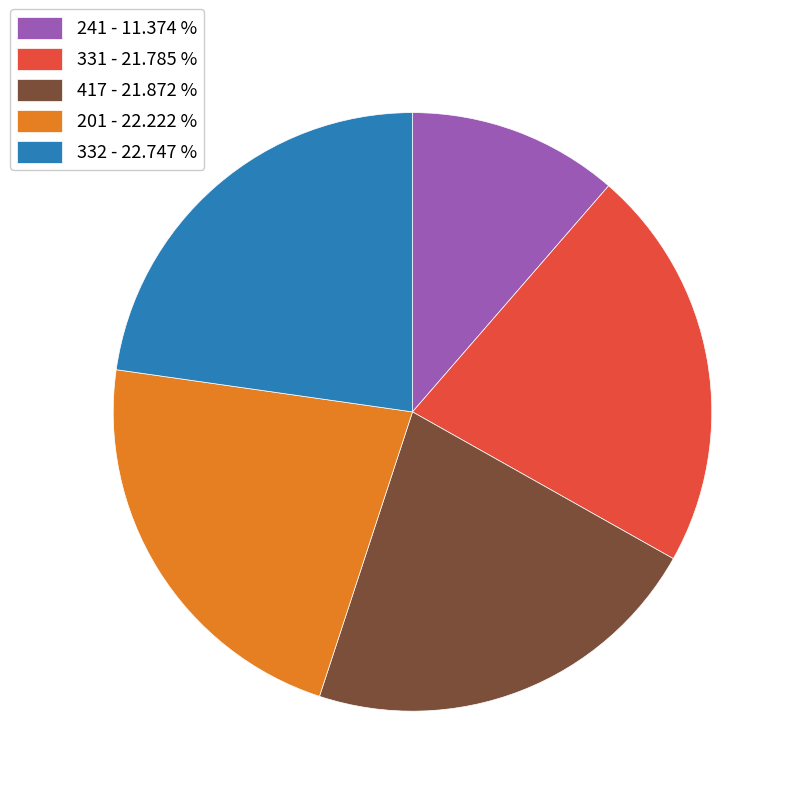

What is the ratio of the value at 331 - 21.785 % to the value at 201 - 22.222 %?

1.0